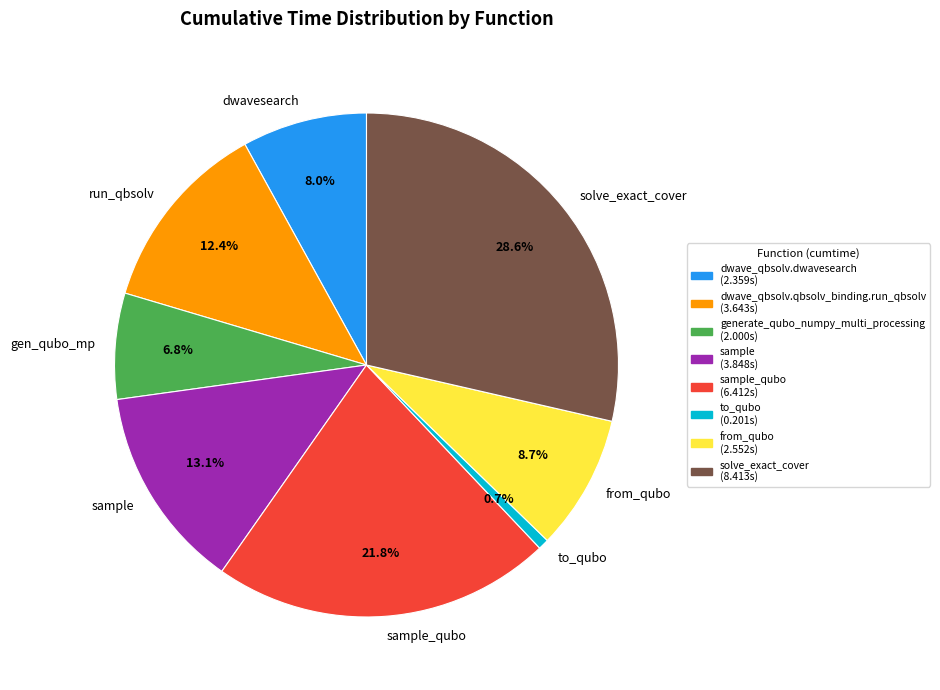

To the nearest percent, what is the average slice percentage?

12%